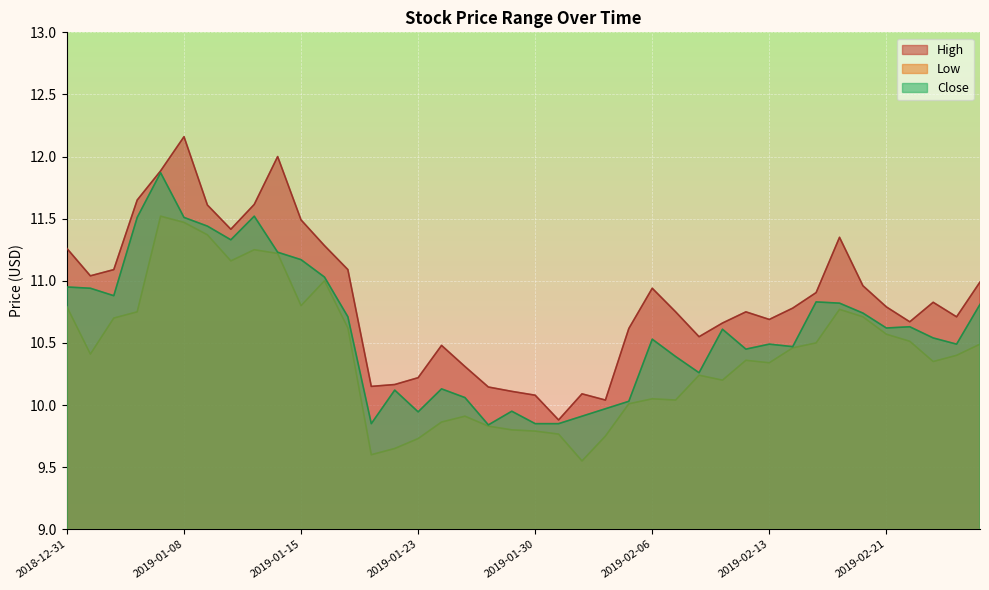

Does the chart display data point markers on the line(s)?

No